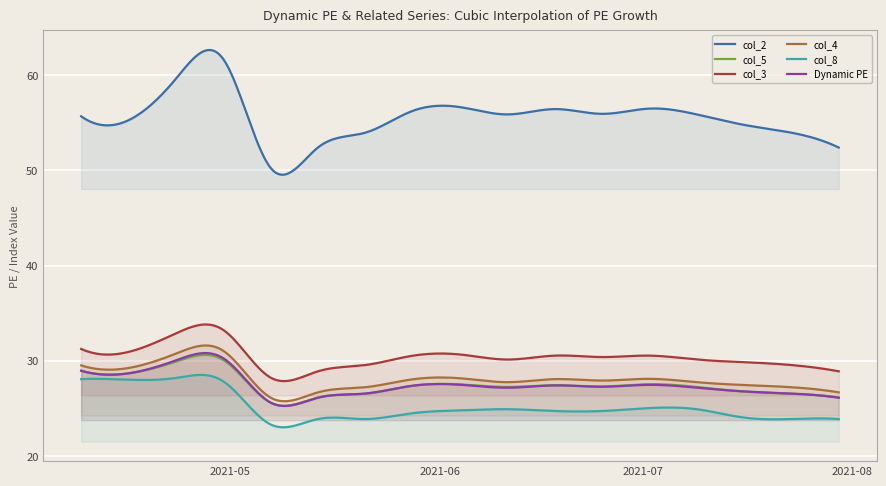

Which series has the largest total across all categories?

col_2